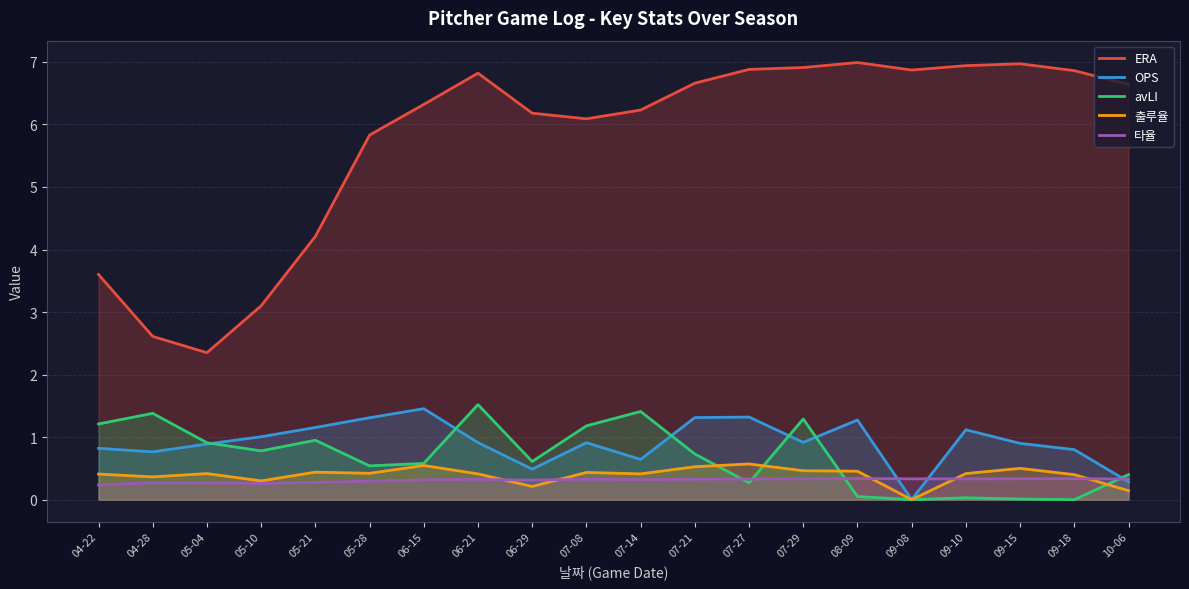

Which series has the largest total across all categories?

ERA